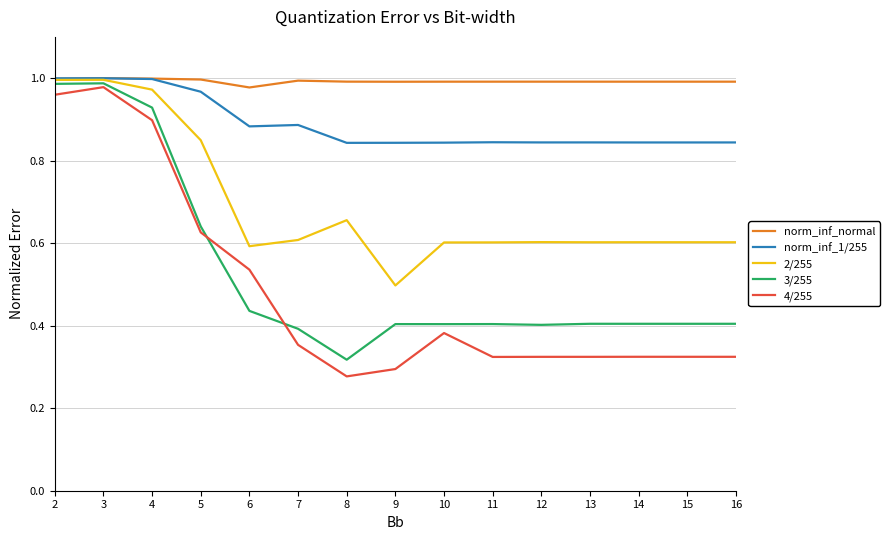

True or false: norm_inf_normal and 3/255 cross at least once.

False